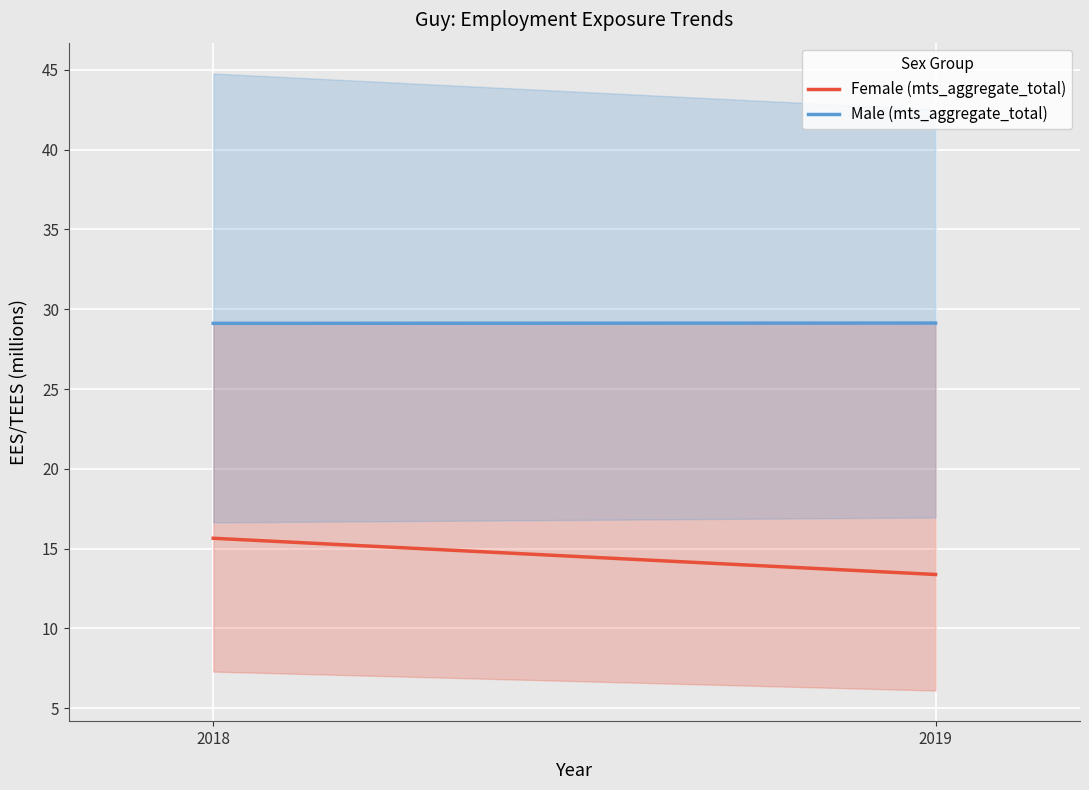

Which series has the largest total across all categories?

Male (mts_aggregate_total)